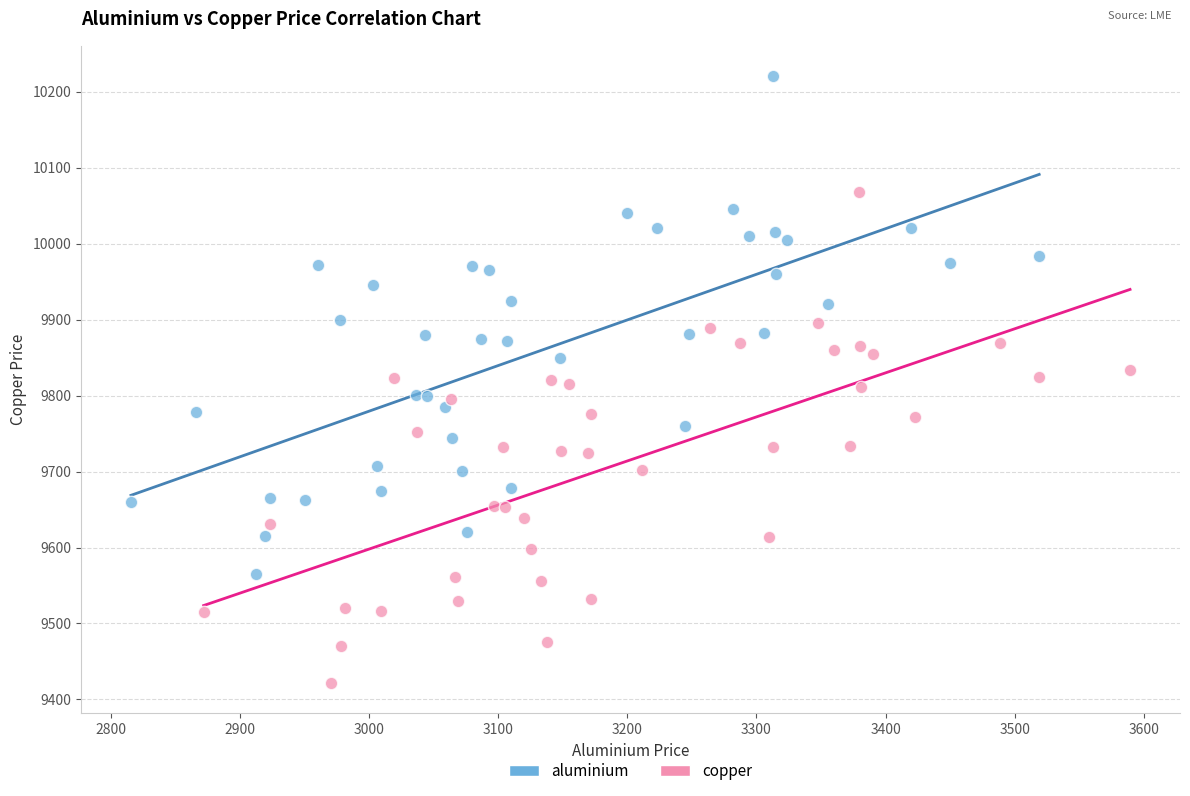

Which series has the largest Y range (max minus min)?

aluminium